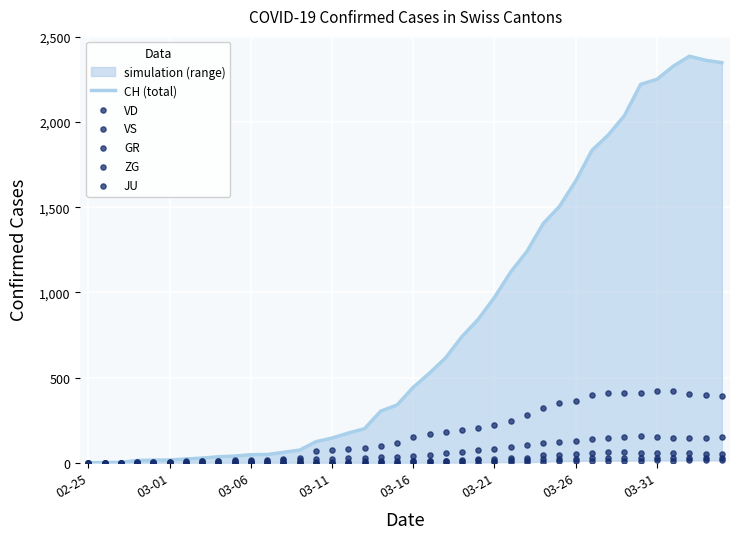

At how many categories does at least one series exceed 1639?

10